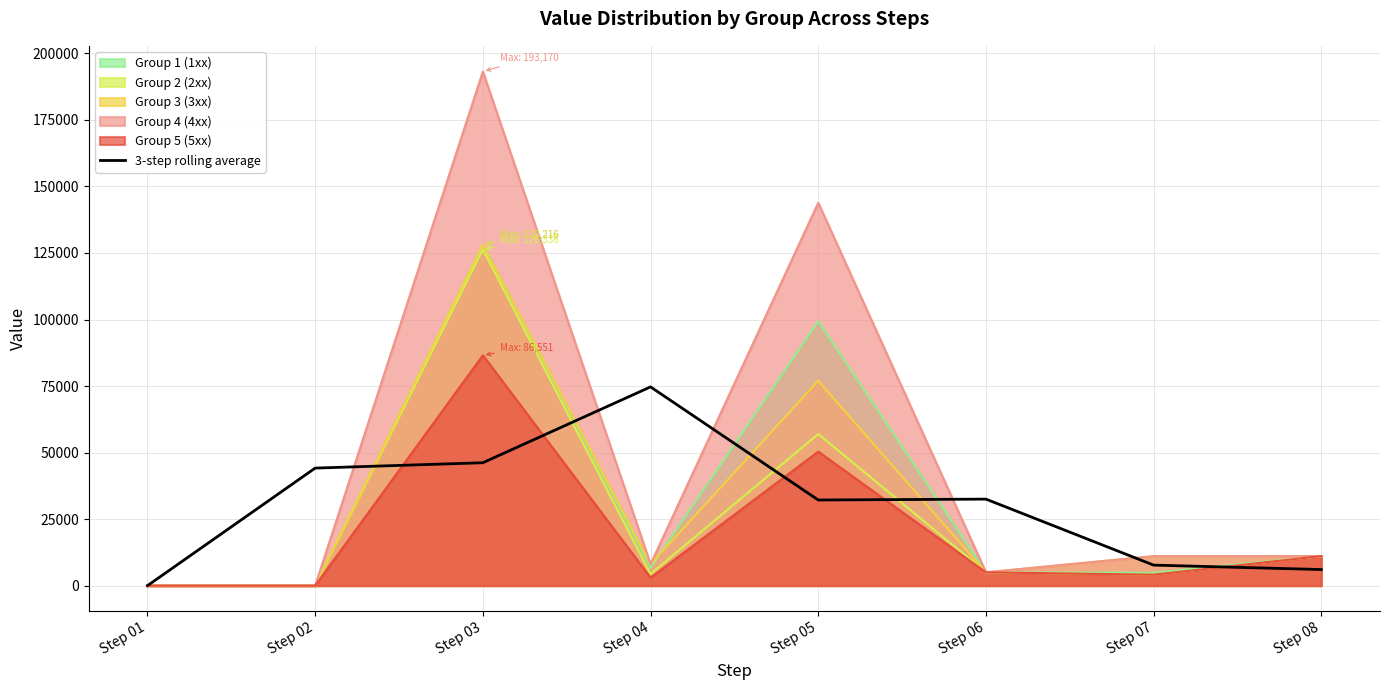

The chart shows a value of 13051.3 at Step 07. True or false?

False